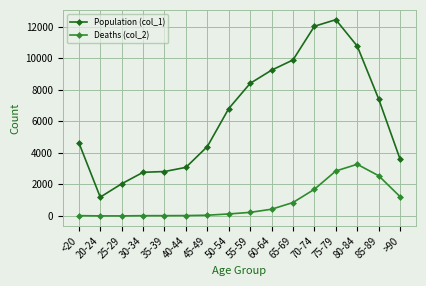

What is the label of the 1st point from the left?

<20